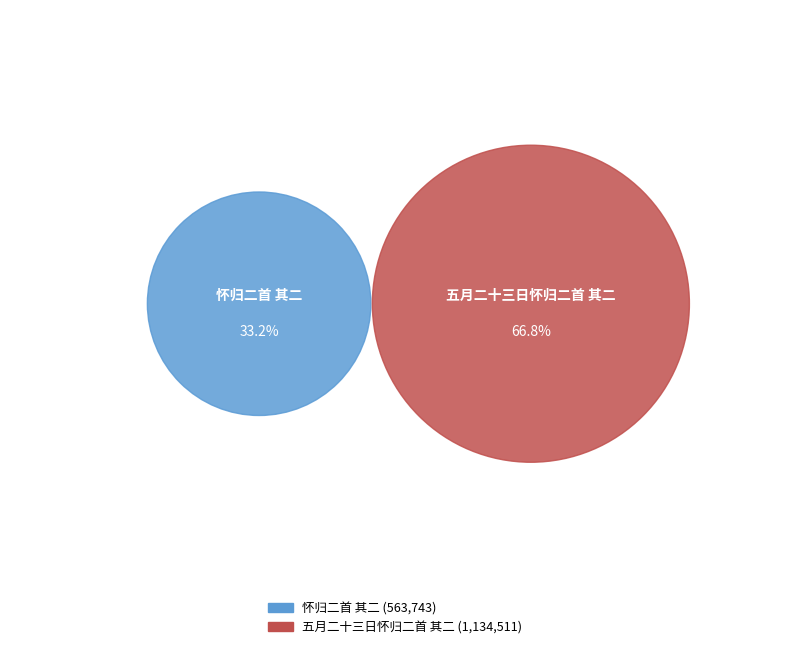

Count the number of slices in the pie.

2